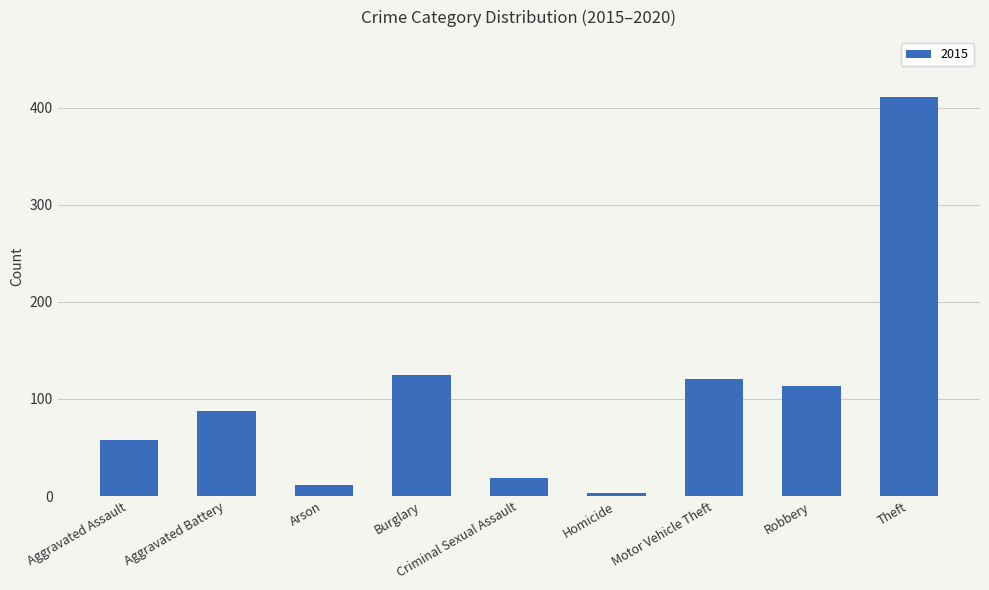

What is the greatest value displayed?

411